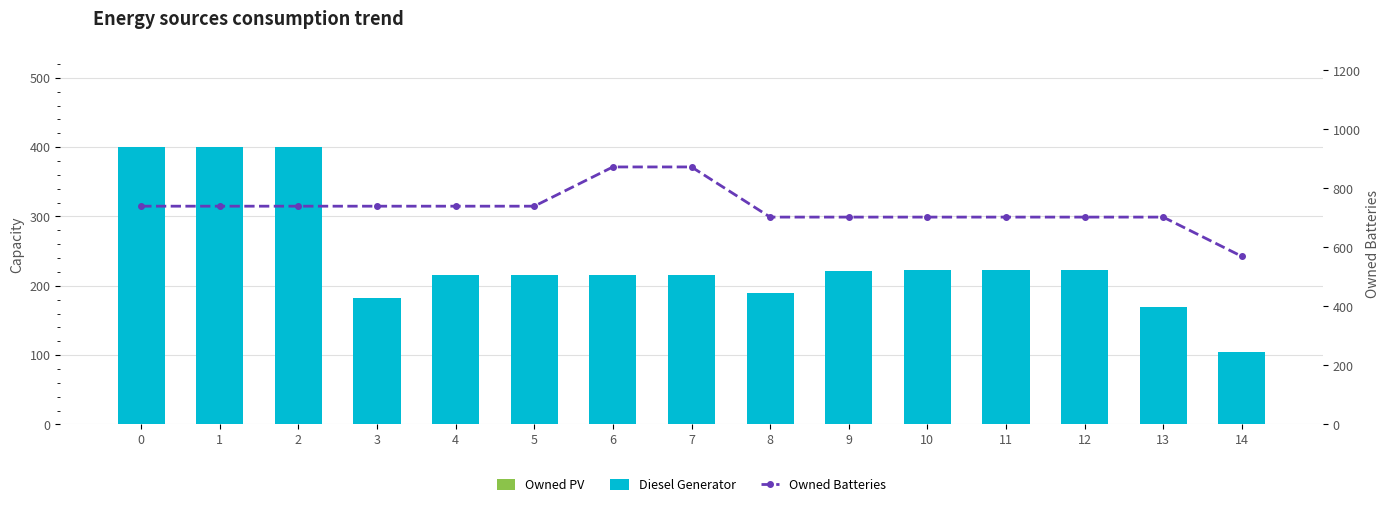

Which category has the highest value across all series?

6